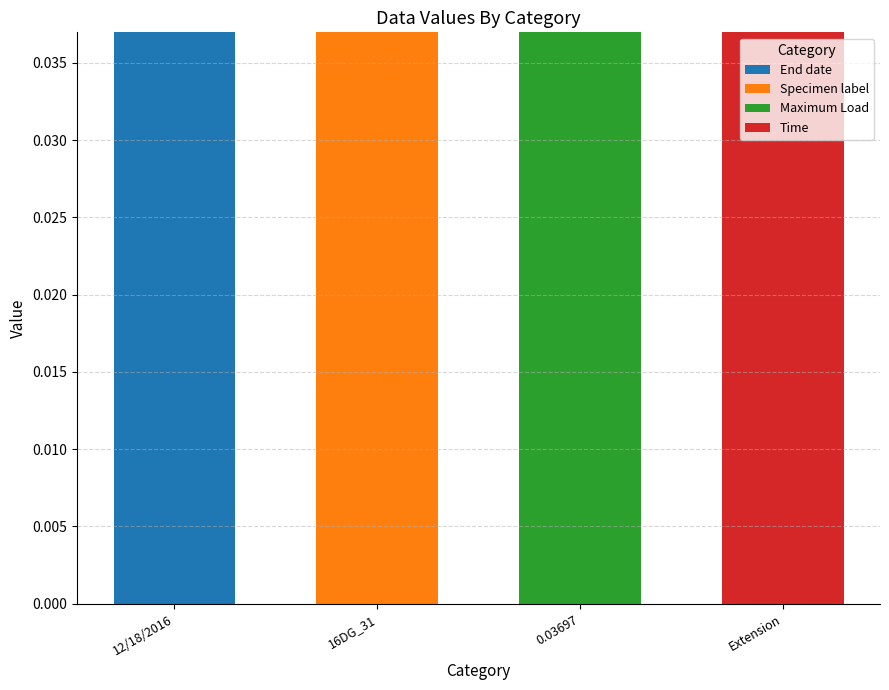

Which category has the highest value in the End date series?

12/18/2016